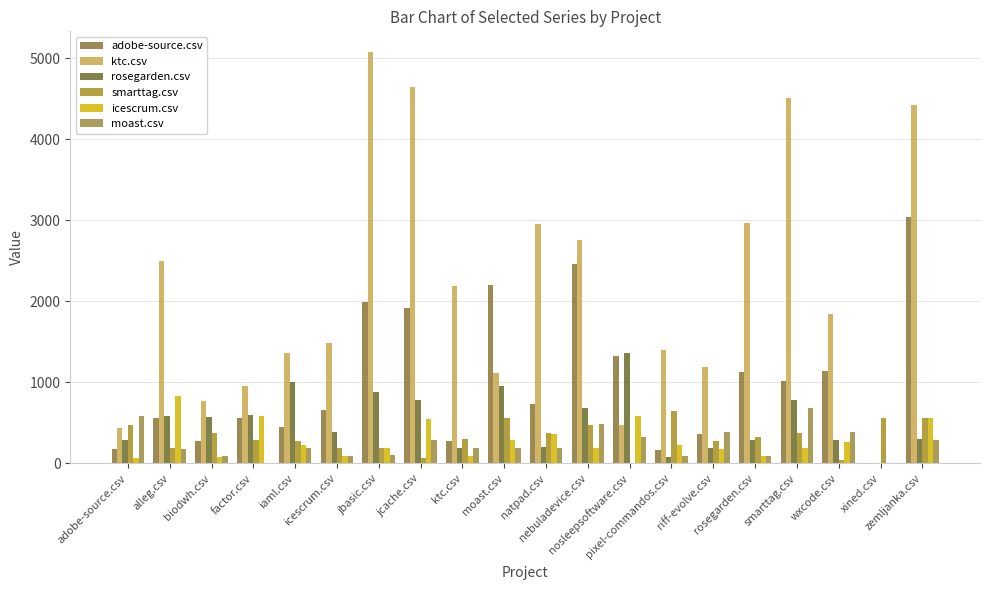

How many groups of bars are there?

20